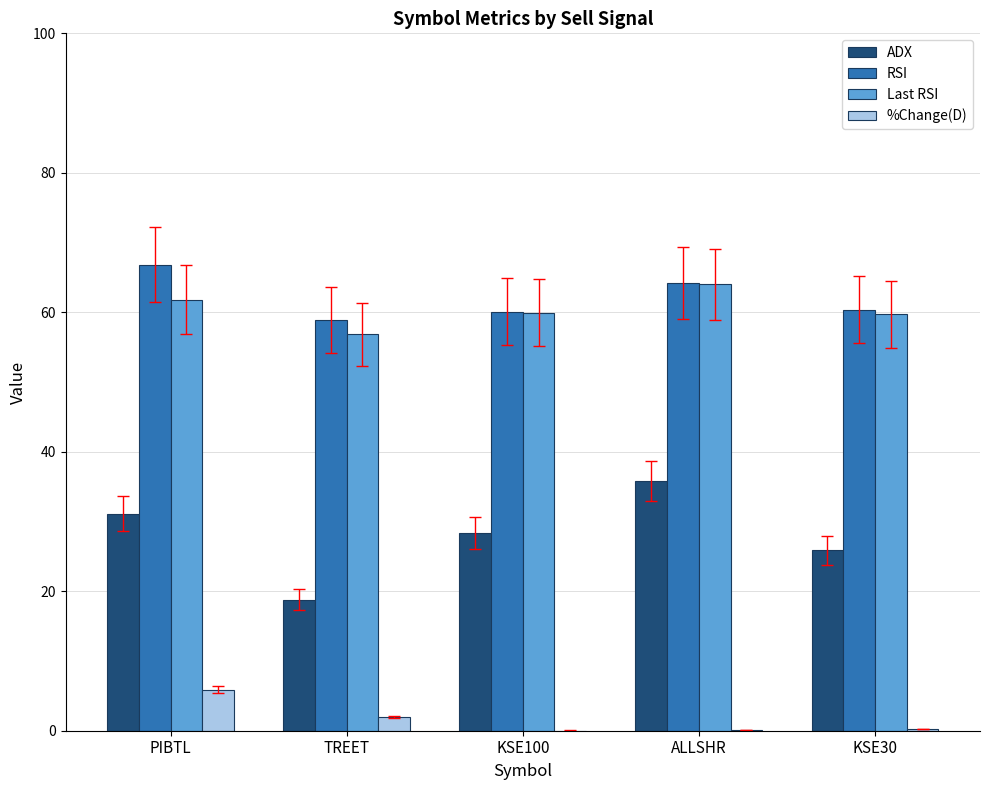

At which label does Last RSI reach its peak?

ALLSHR